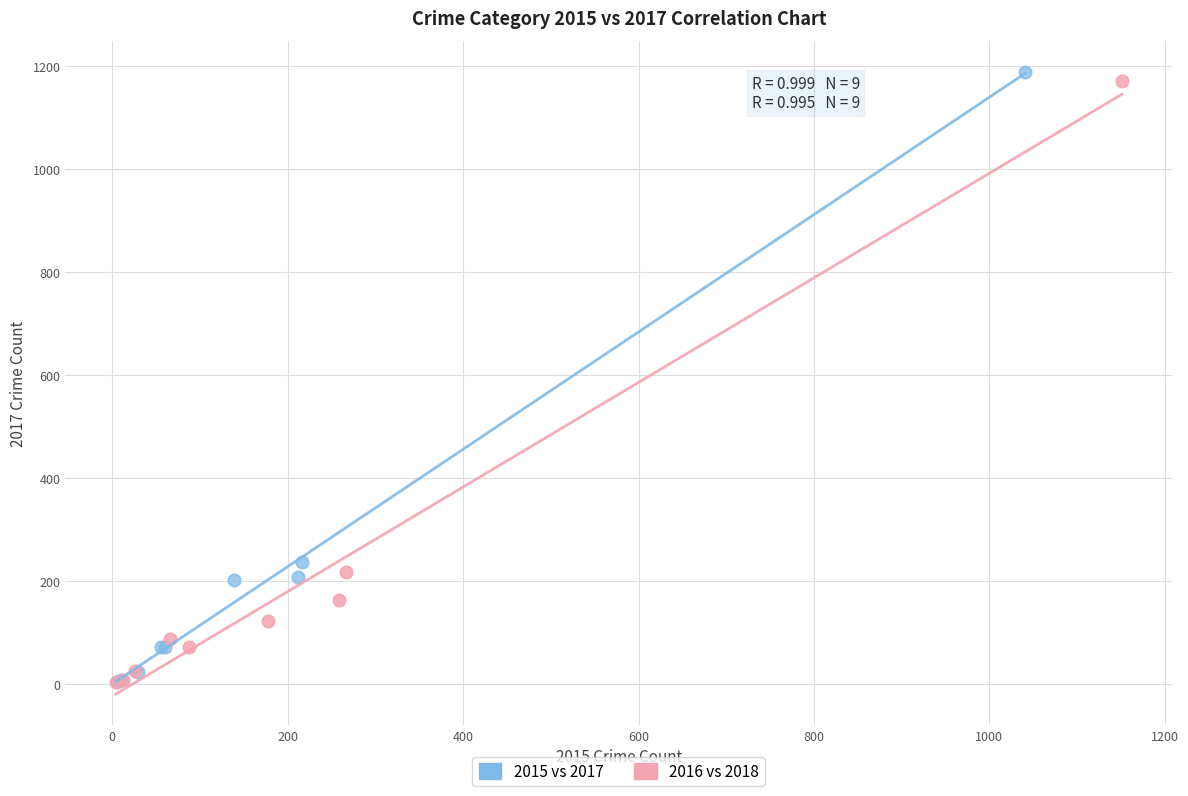

Which series has the largest Y range (max minus min)?

2015 vs 2017